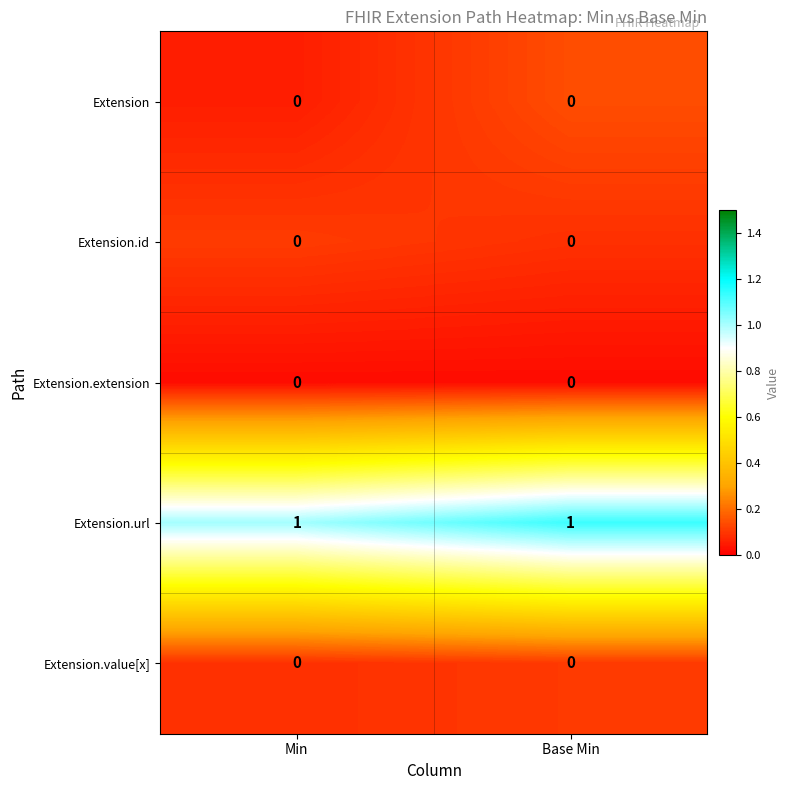

True or false: Extension.id has a value of 0 at Base Min.

True